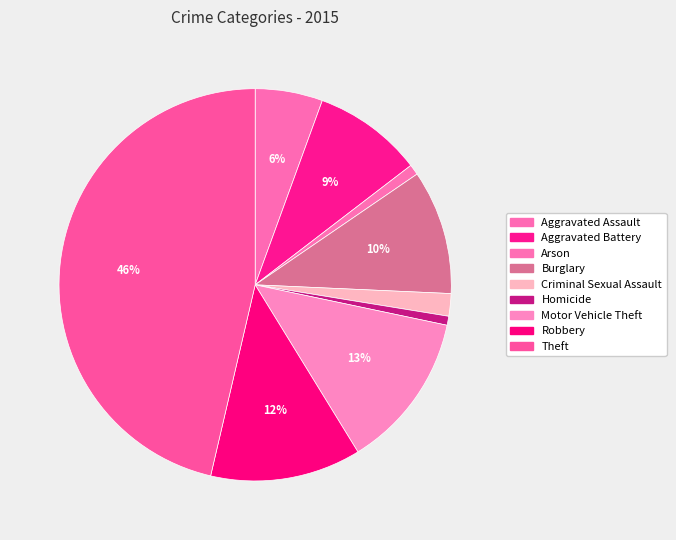

Count the number of slices in the pie.

9